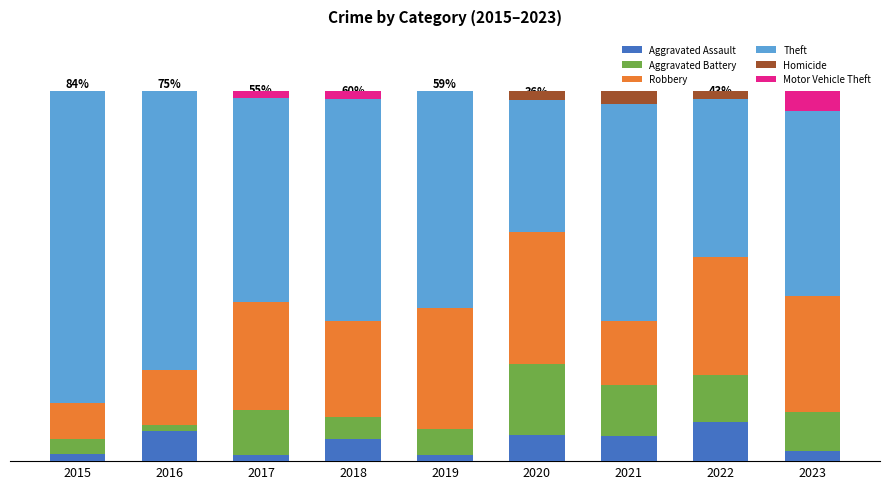

Rank the series by their maximum value, from lowest to highest.

Homicide, Motor Vehicle Theft, Aggravated Assault, Aggravated Battery, Robbery, Theft